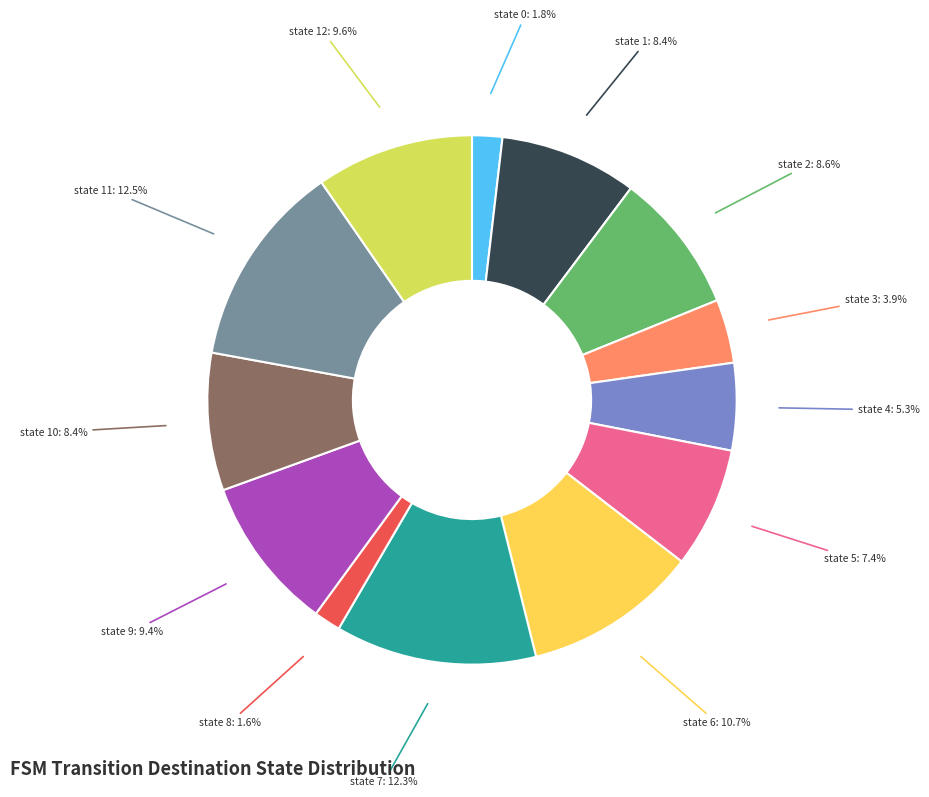

Is there a majority slice in this chart?

No